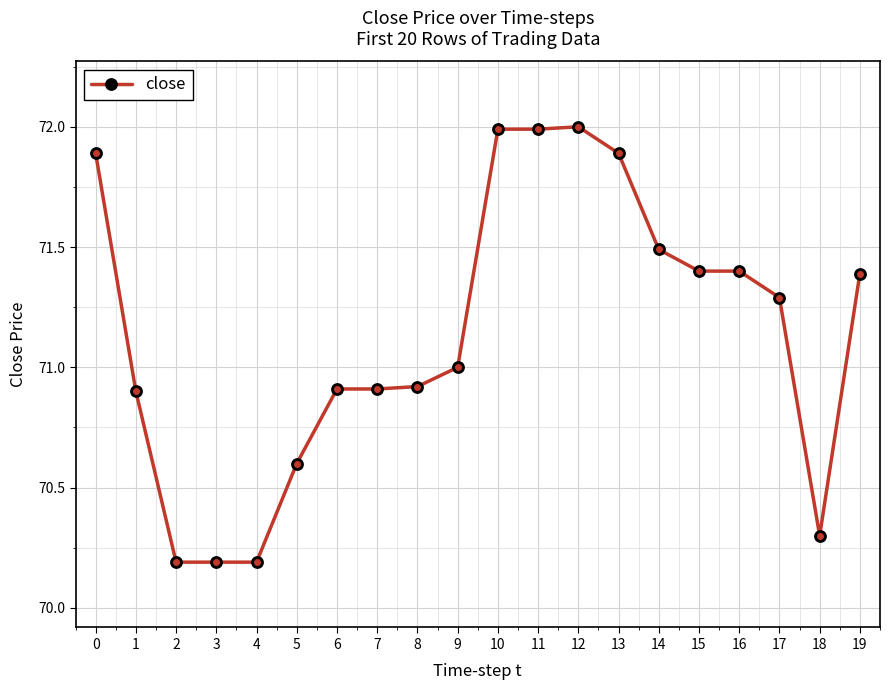

Does the chart have visible grid lines?

Yes